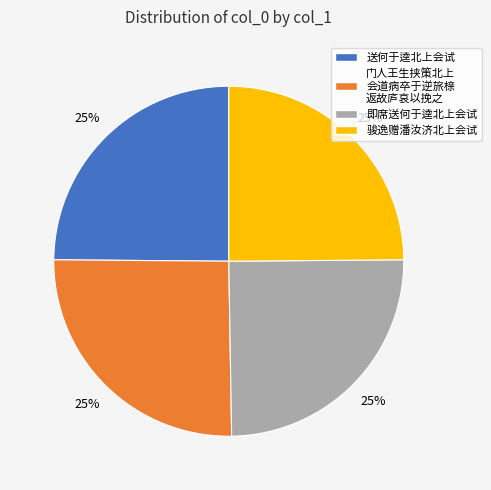

Does any single category account for the majority?

No